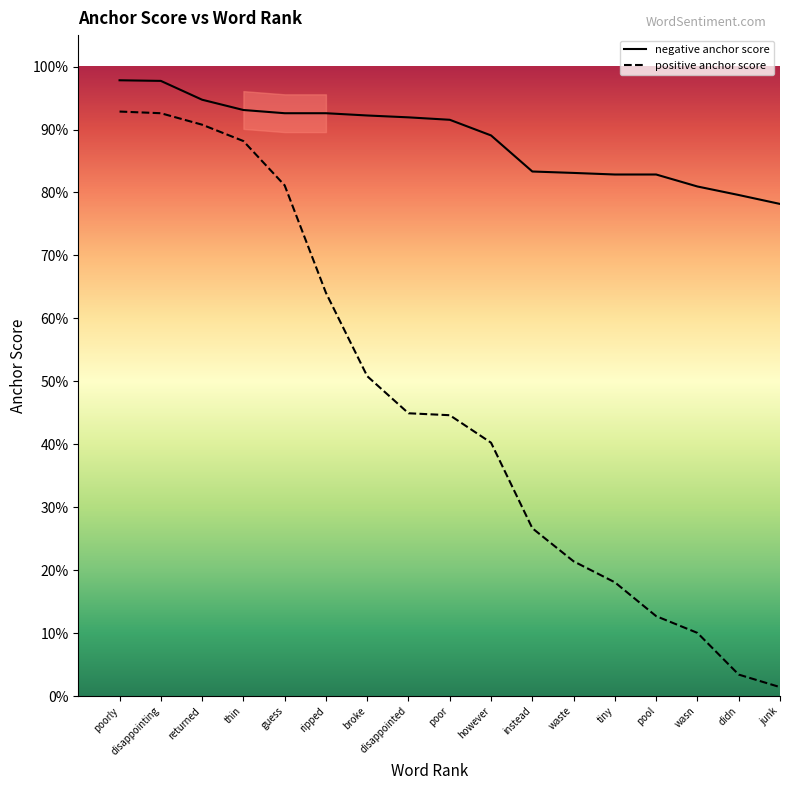

What are all the series names shown in the legend?

negative anchor score, positive anchor score